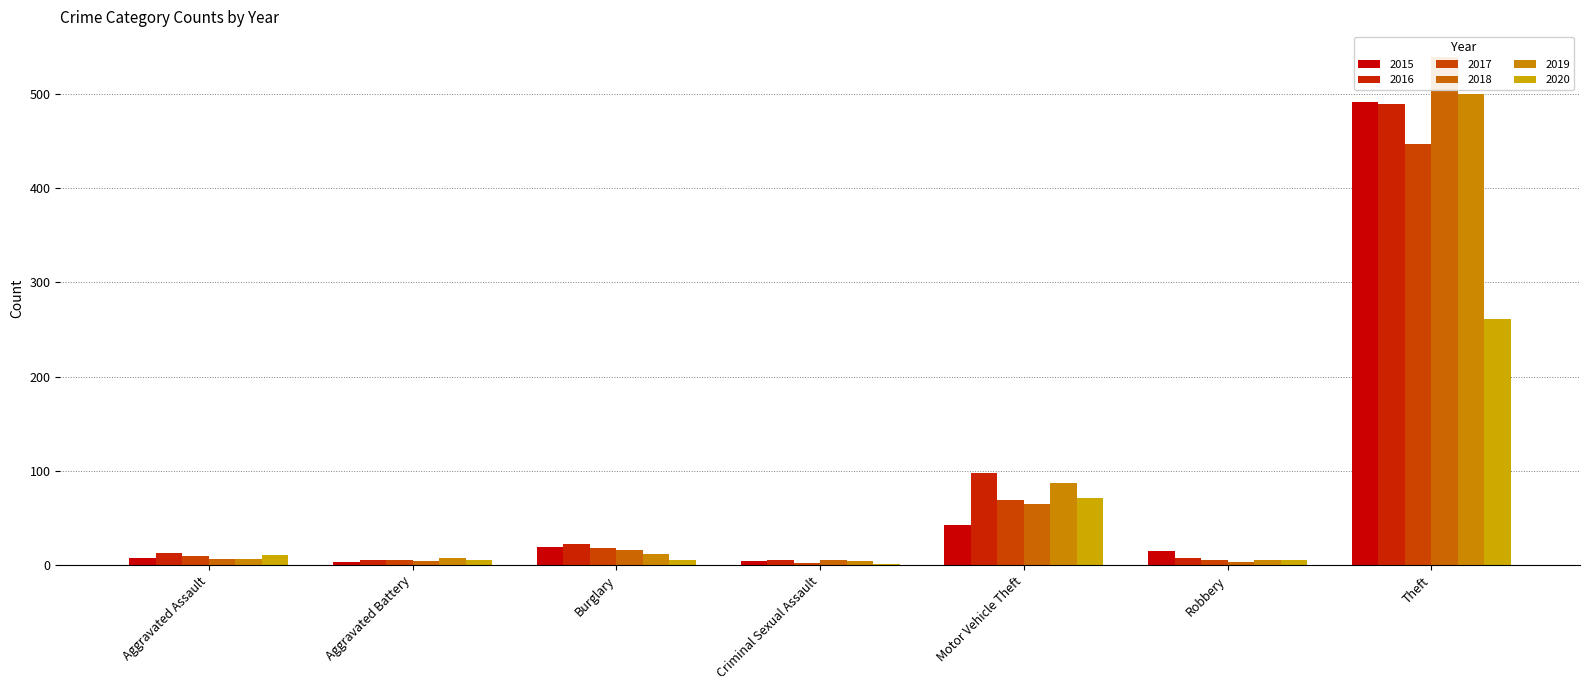

Where is 2020 nearest to the value 131?

Motor Vehicle Theft